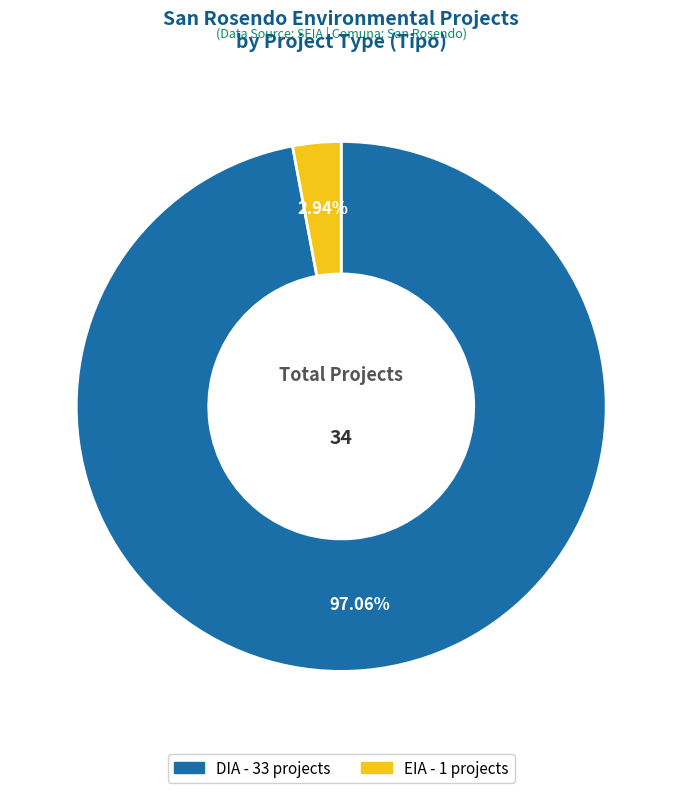

To the nearest percent, what is the difference between the largest and smallest slice percentages?

94%